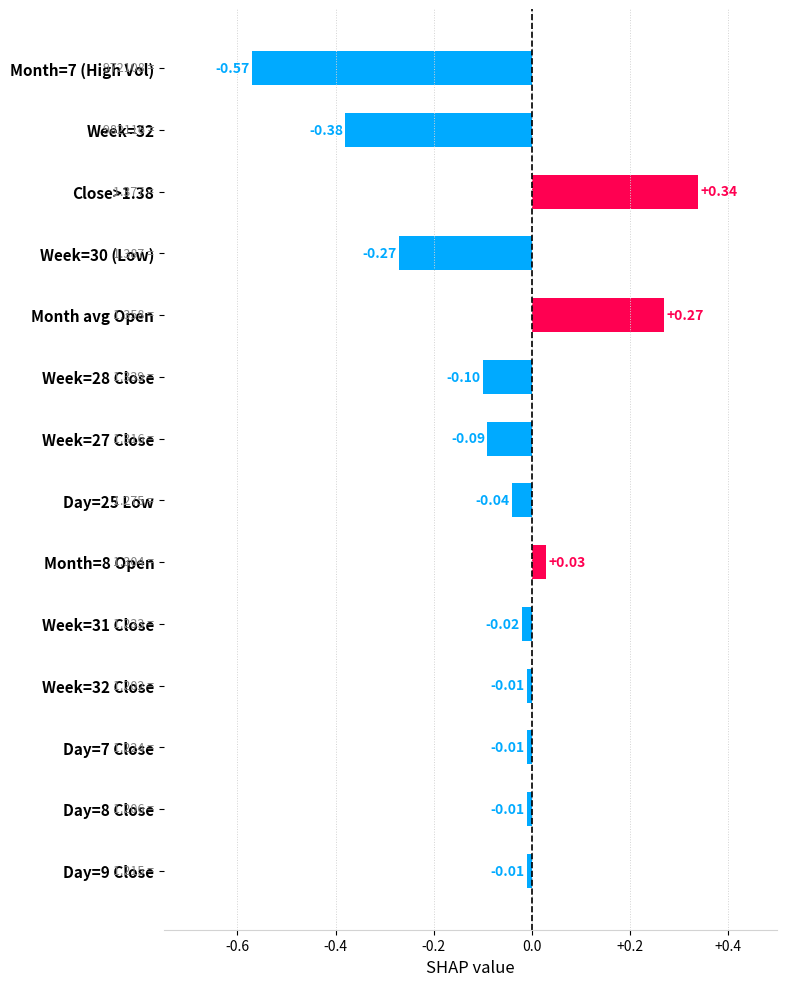

Between Week=32 Close and Week=27 Close, which is larger?

Week=32 Close